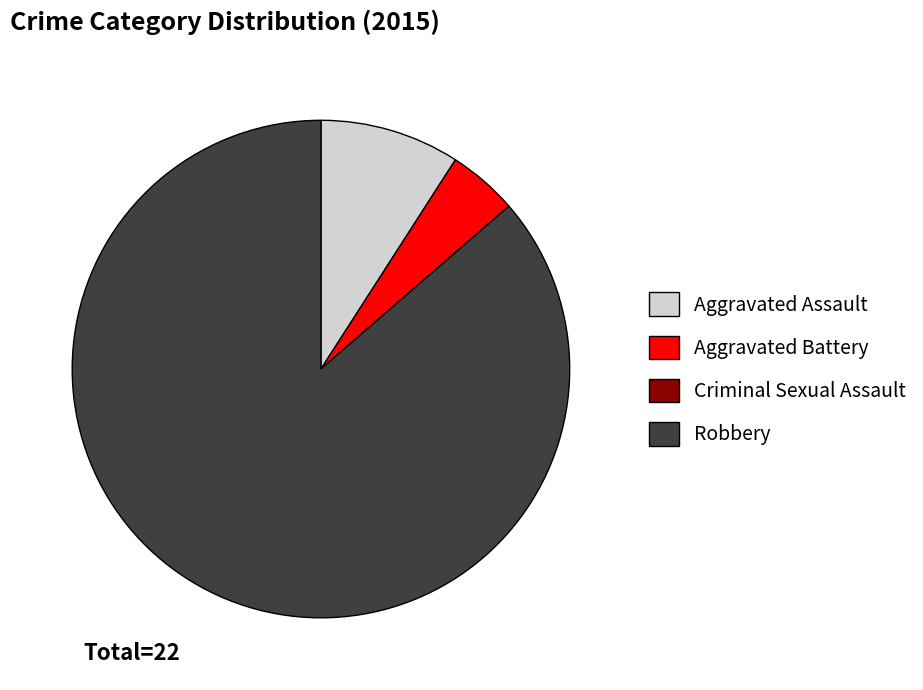

Do Aggravated Assault and Robbery together represent more than half of the pie?

Yes